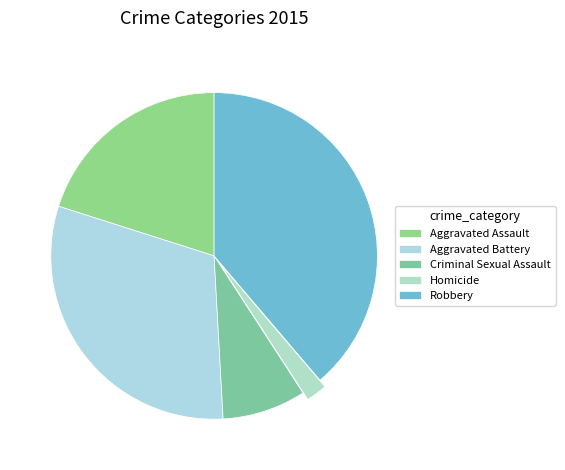

How many slices are in this pie chart?

5